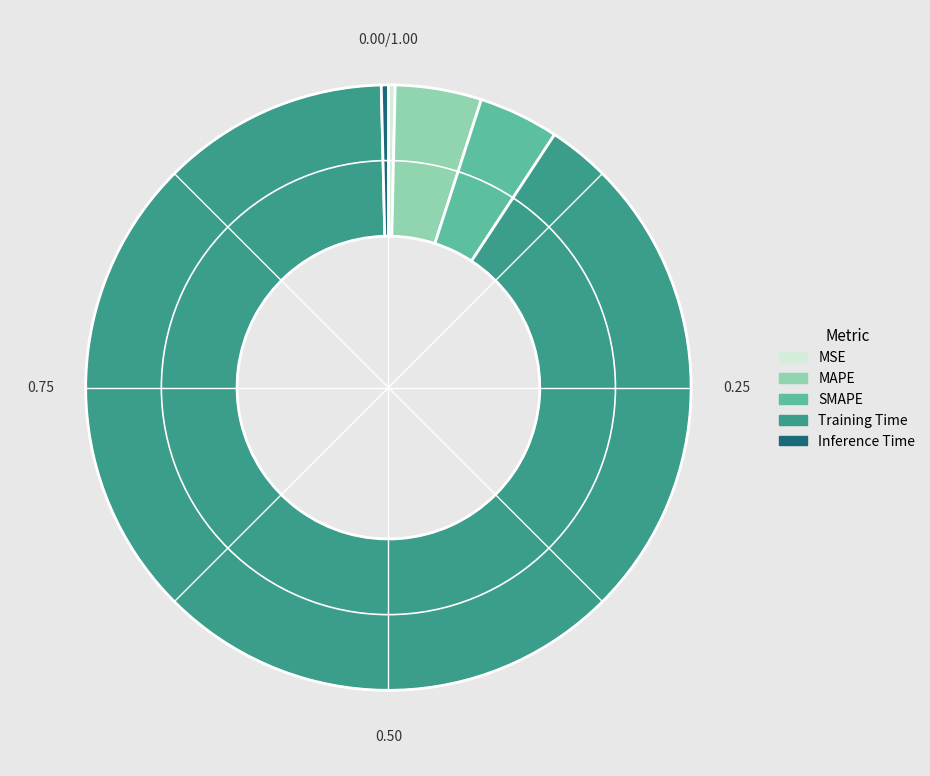

How many slices are in this pie chart?

5